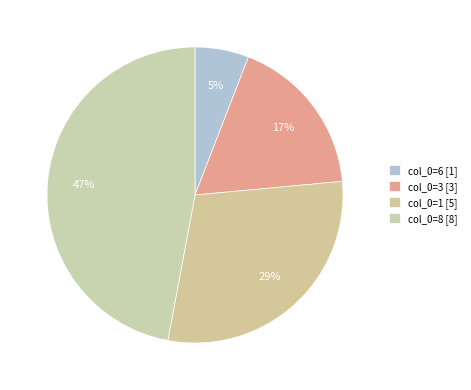

Is it true that col_0=3 is 18% of the pie?

True